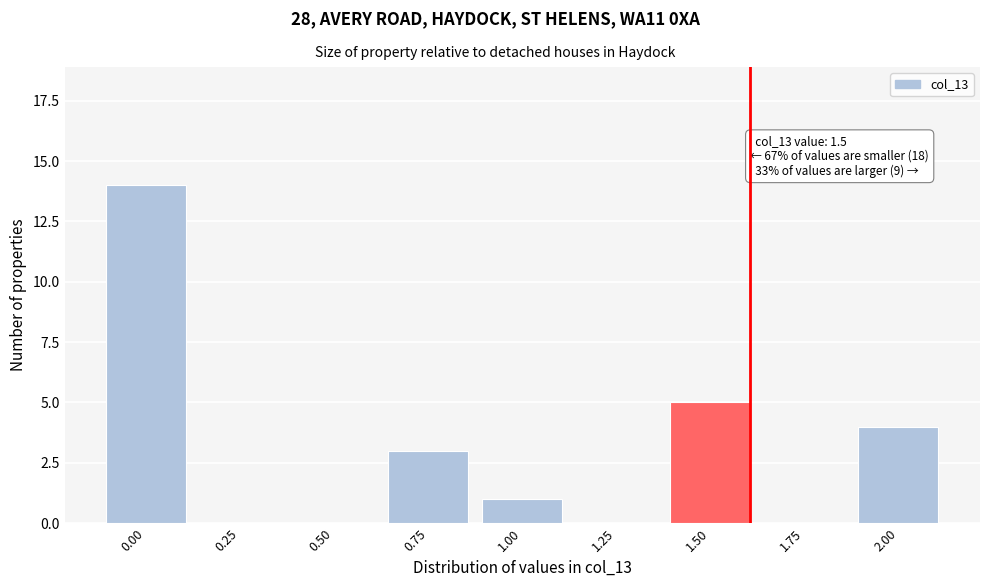

Reading left to right, transcribe all the data shown in this chart.

0.00=14	0.25=0	0.50=0	0.75=3	1.00=1	1.25=0	1.50=5	1.75=0	2.00=4